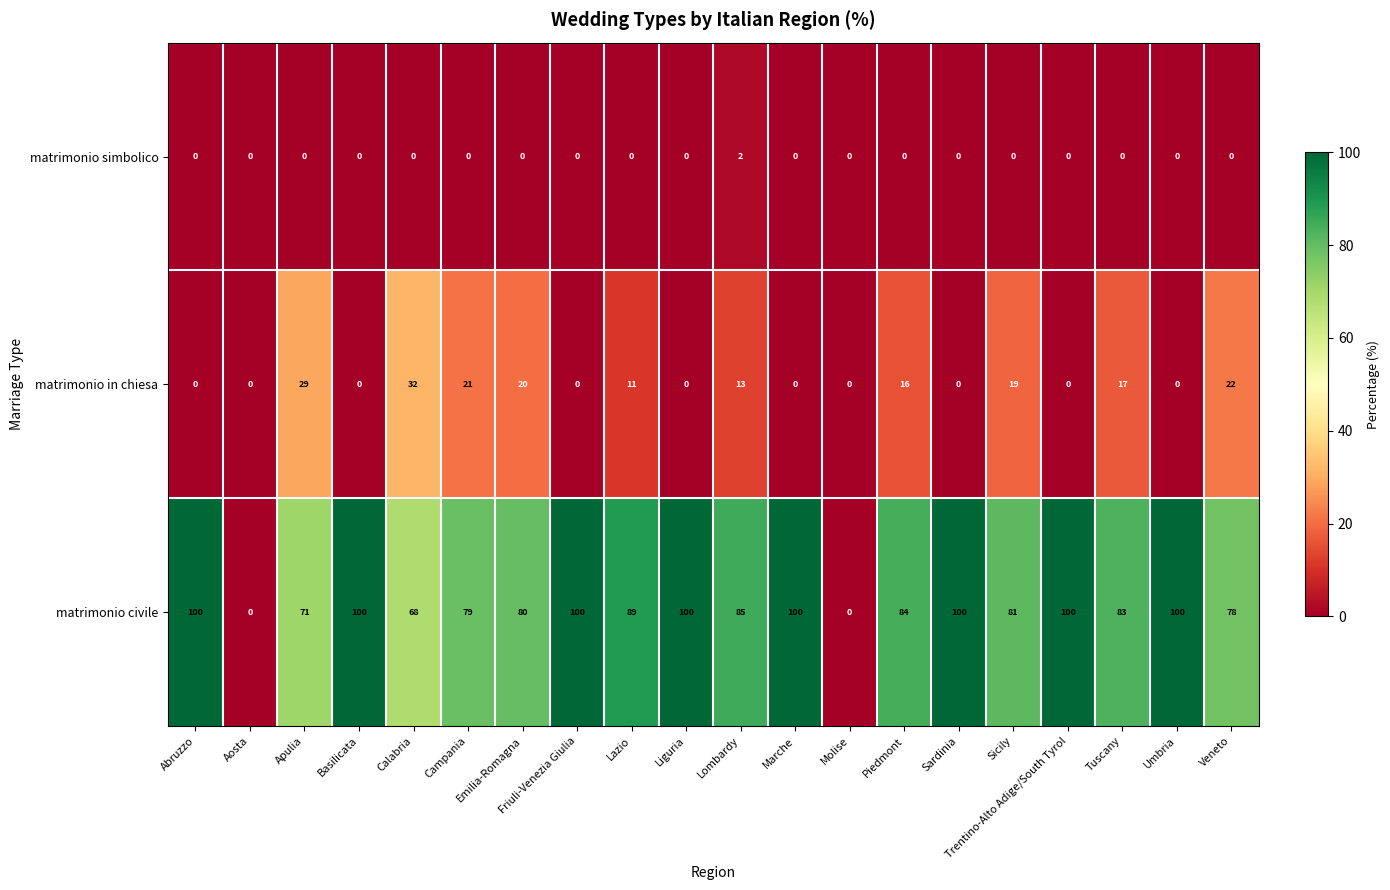

What is the highest value of the matrimonio civile series?

100